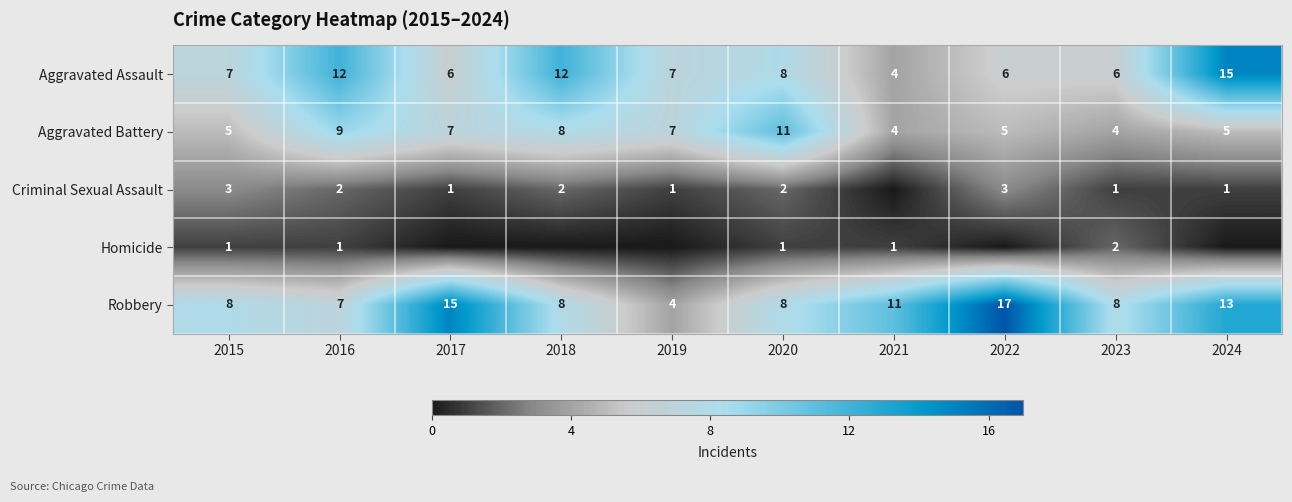

The value of Aggravated Assault at 2017 is 6. True or false?

True